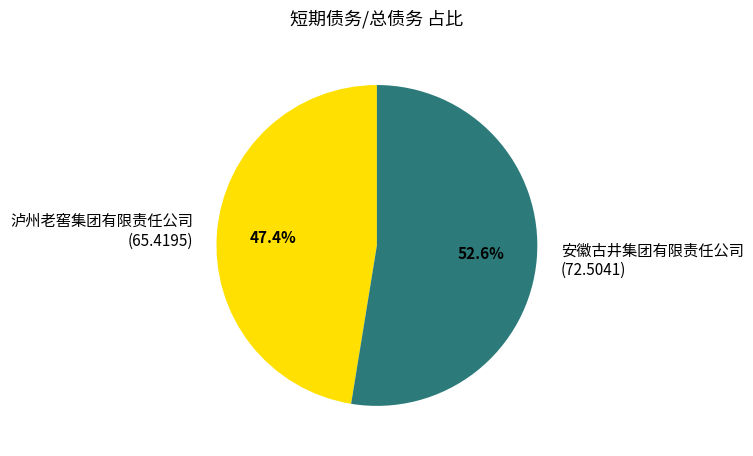

Does 安徽古井集团有限责任公司 account for over 50% of the chart?

Yes